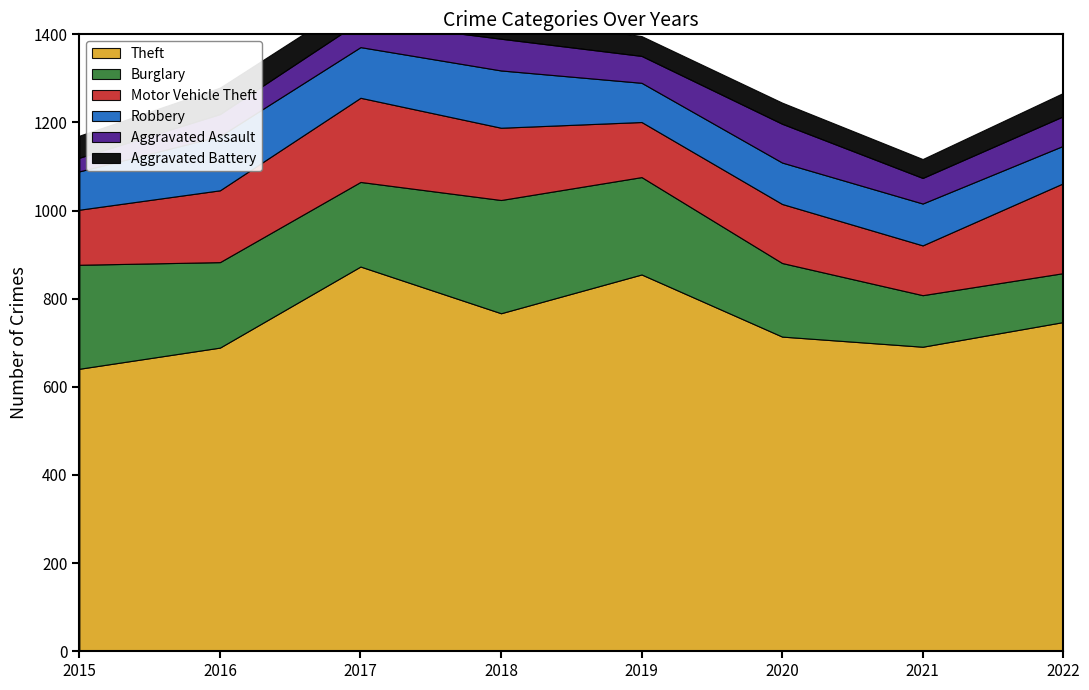

What is the difference between the maximum and second lowest values in the Motor Vehicle Theft series?

79